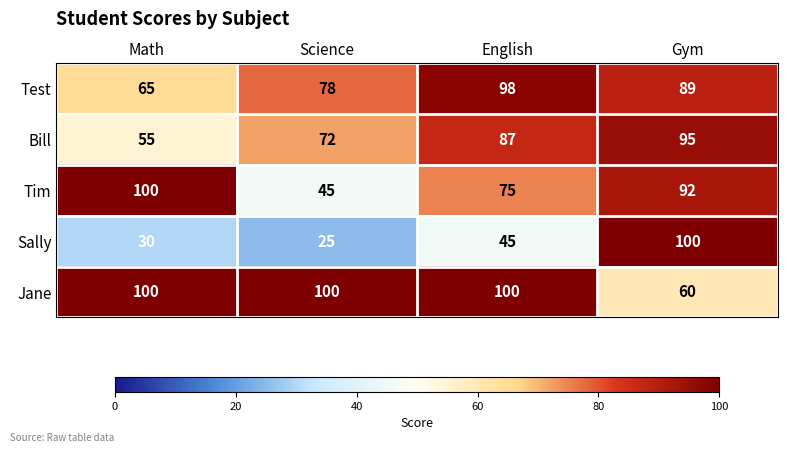

Which series changed the most between Math and English?

Test